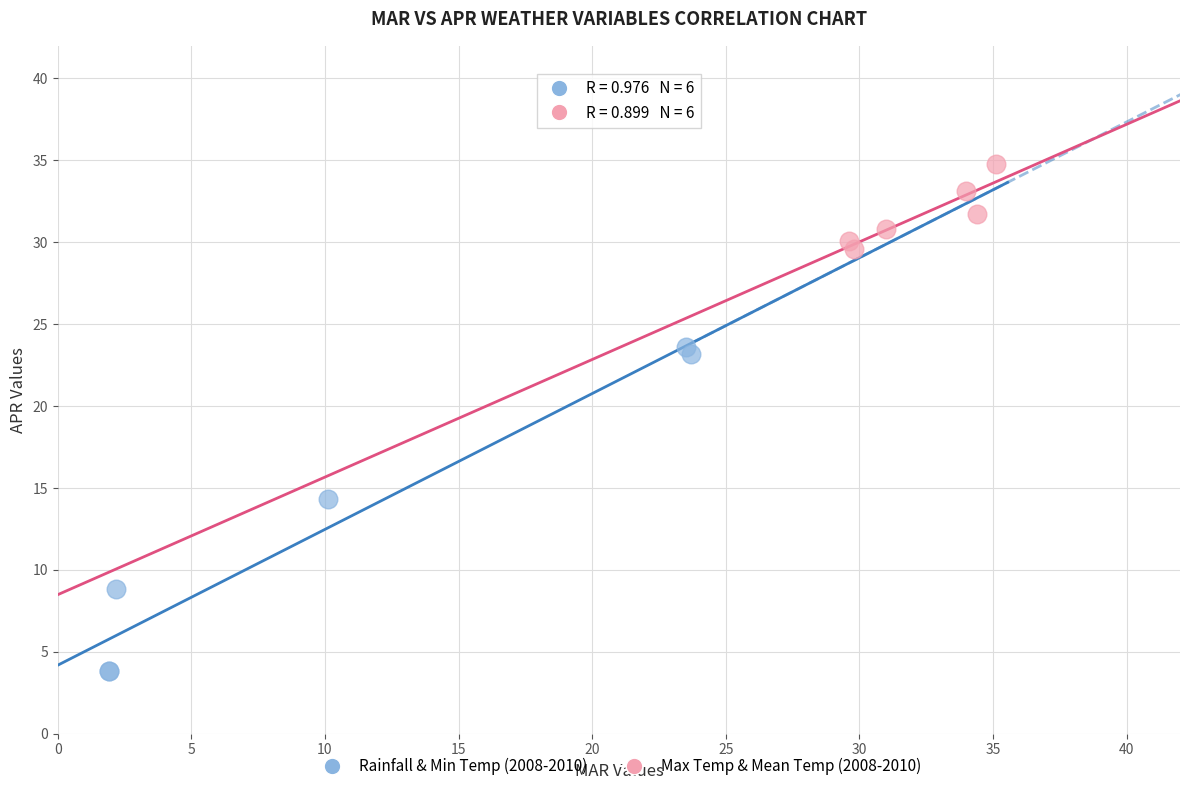

What are all the series names shown in the legend?

Rainfall & Min Temp (2008-2010), Max Temp & Mean Temp (2008-2010)